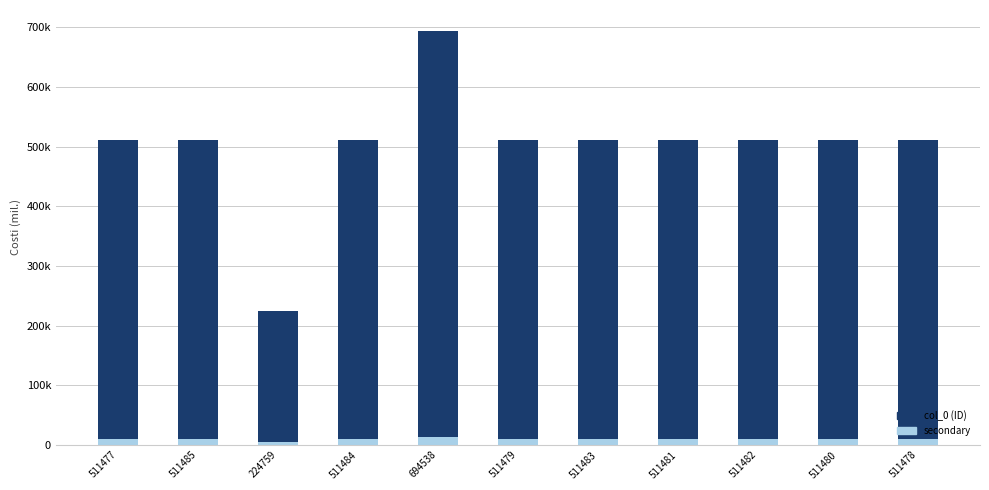

Which series has the largest total across all categories?

col_0